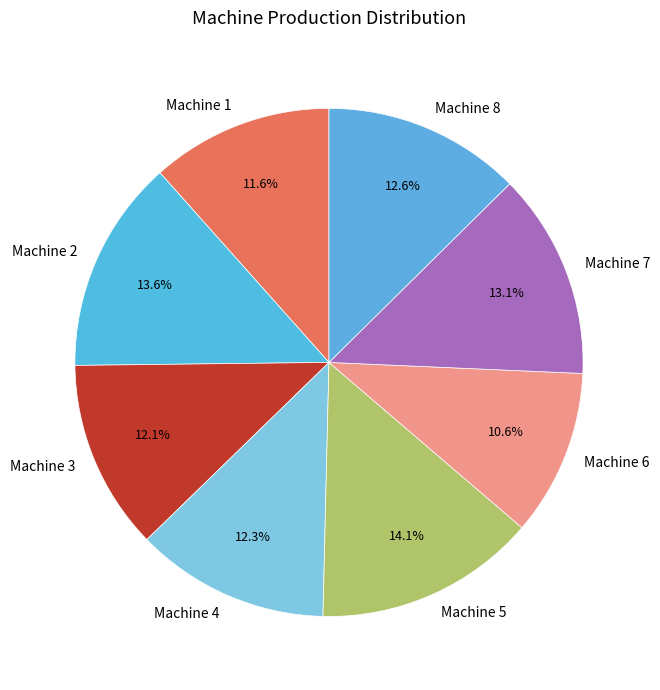

Which has a higher value, Machine 1 or Machine 2?

Machine 2